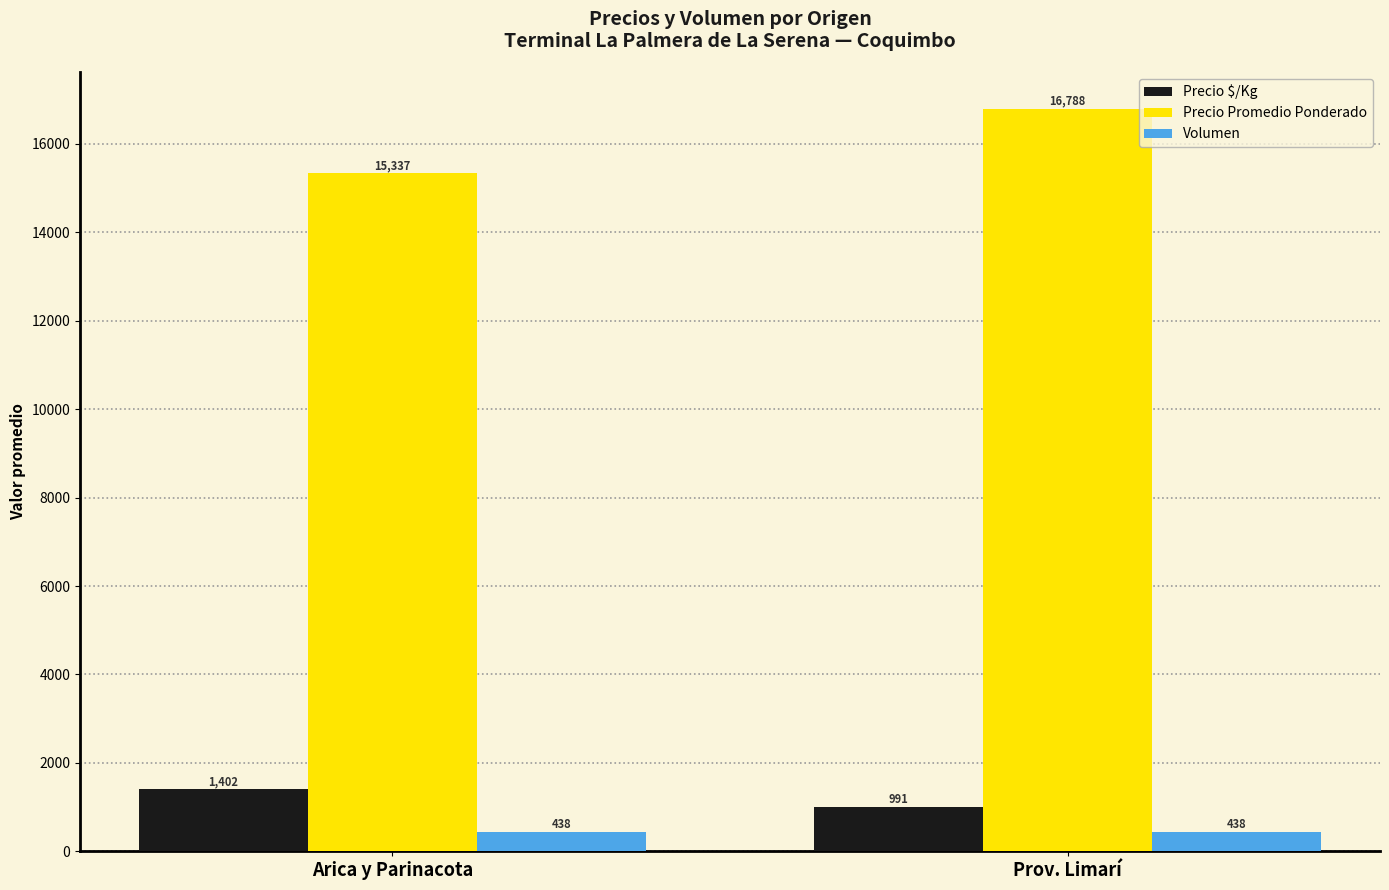

What is the sum of all Precio Promedio Ponderado values?

32125